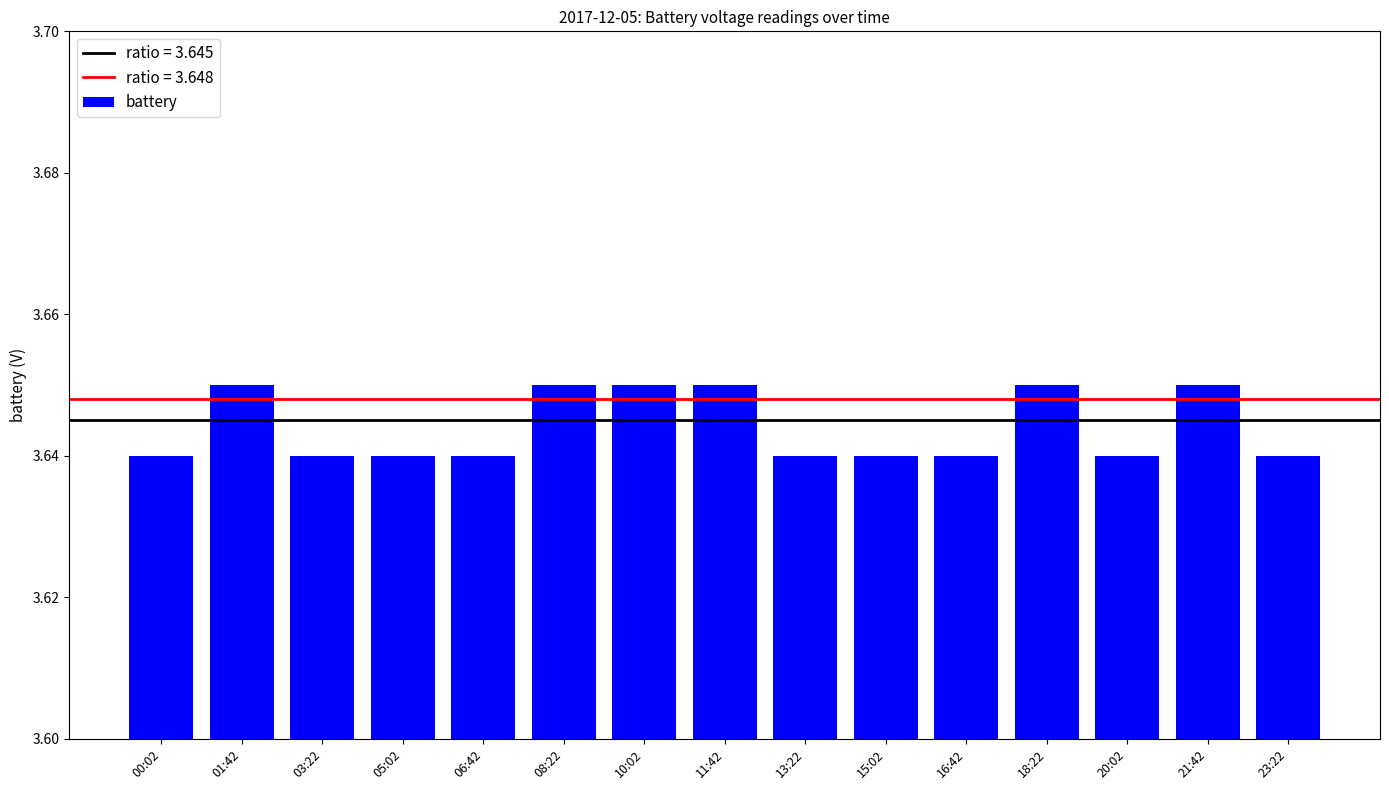

Count the values in the range 3 to 4.

15